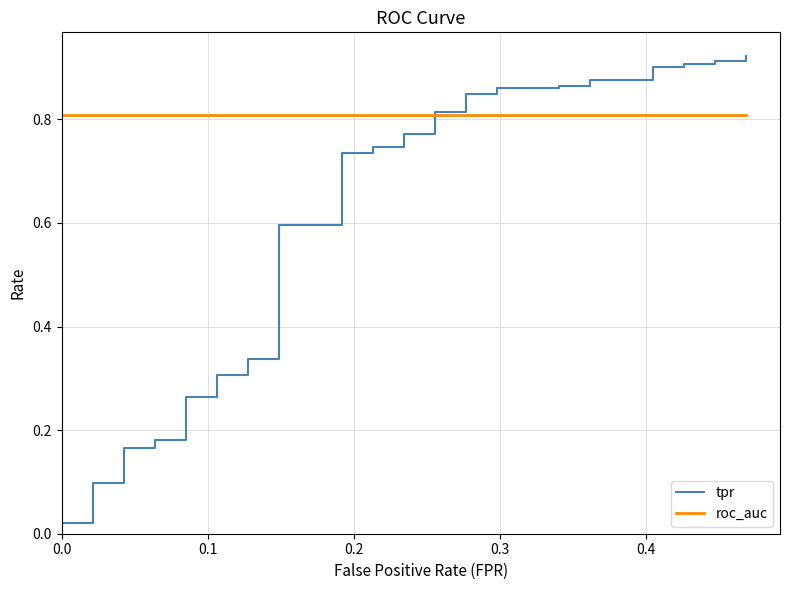

True or false: tpr has a value of 1.4 at 37.

False